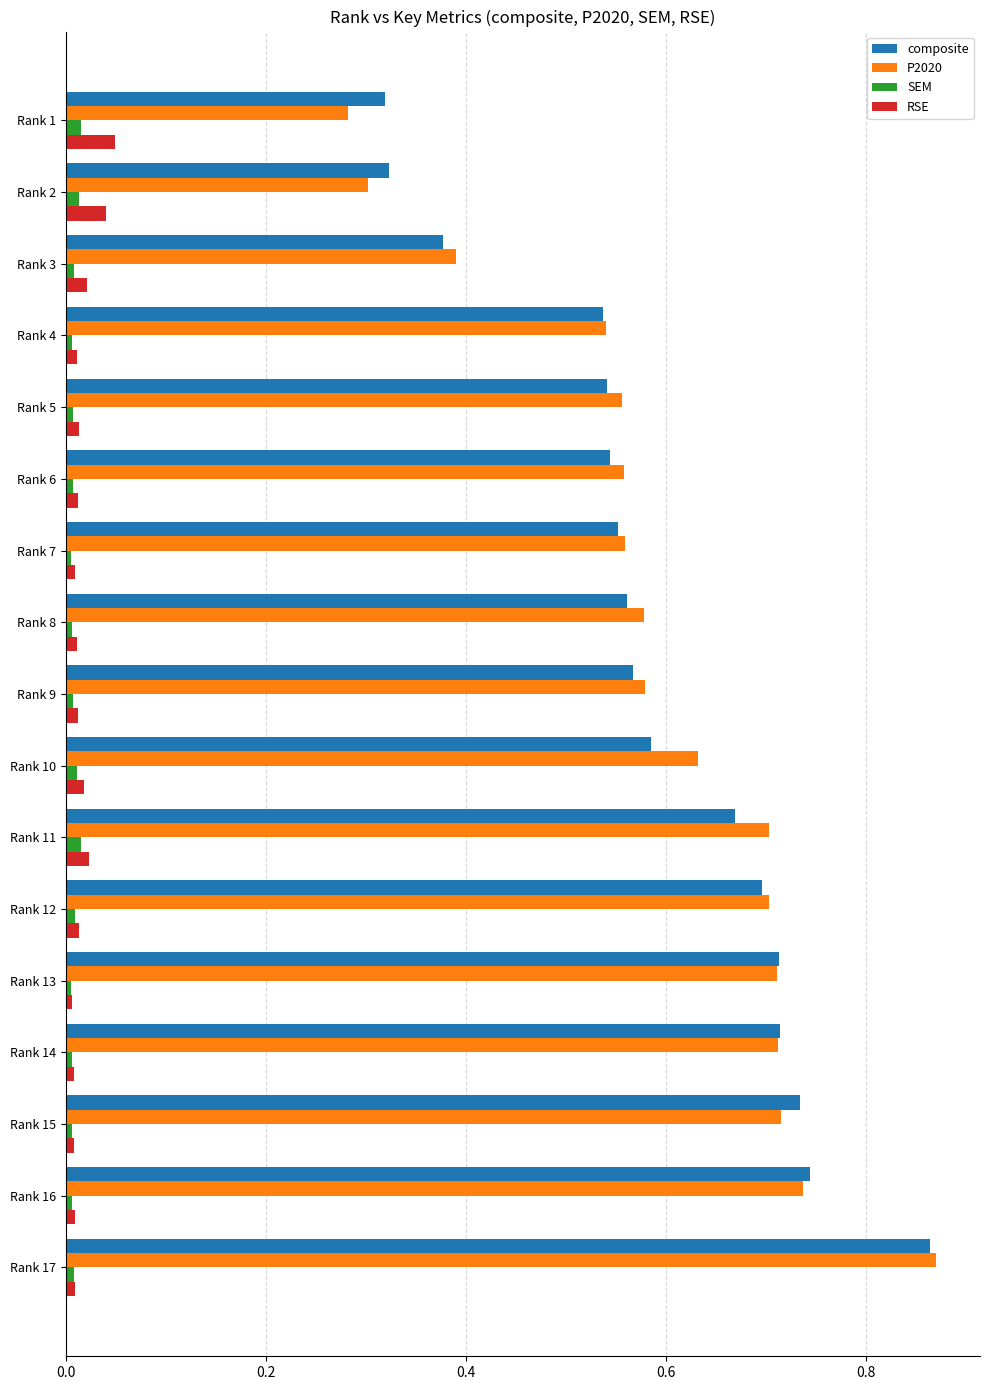

Is it true that composite equals 1.3 at Rank 16?

False